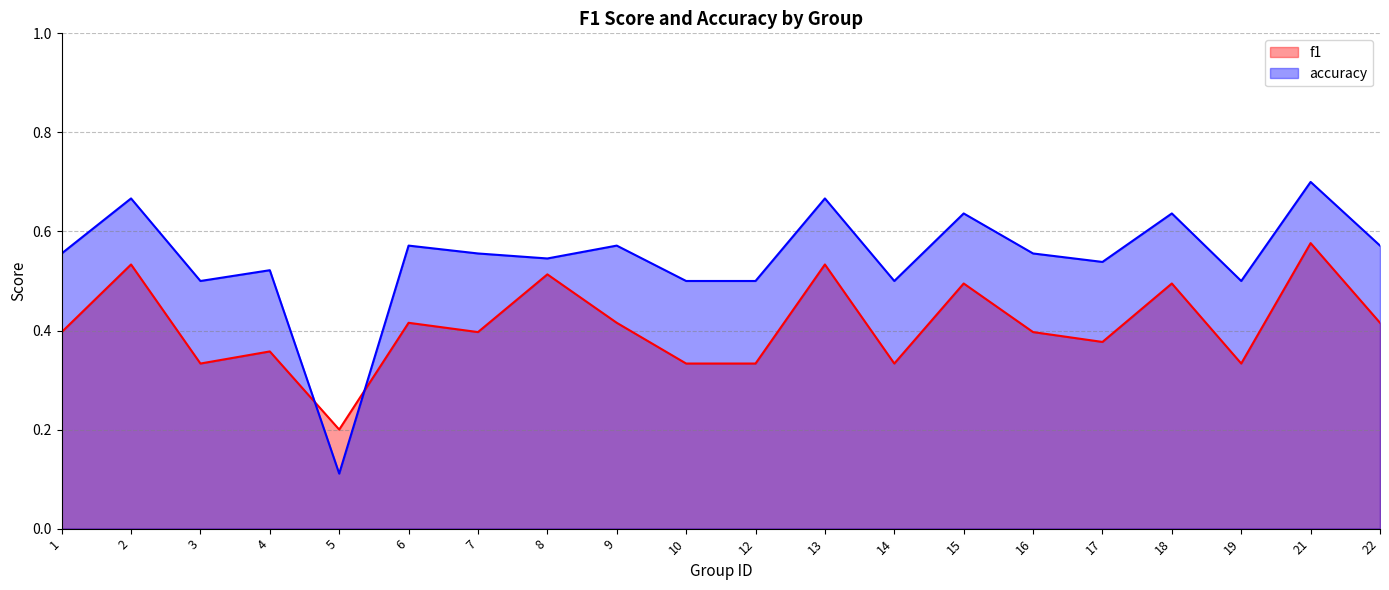

What is the difference between the f1 values at 5 and 19?

0.1